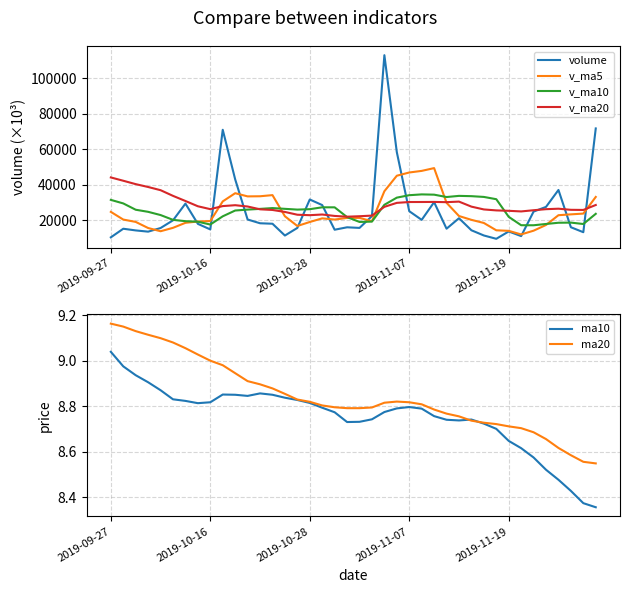

What is the lowest value of the v_ma10 series?

17146.1